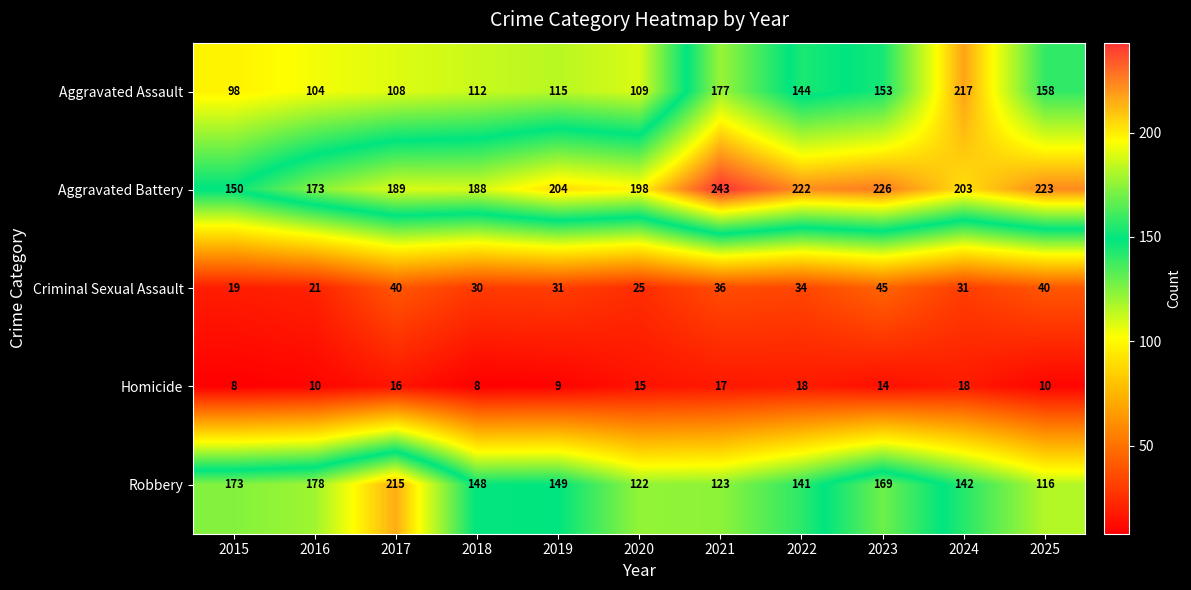

What value does the Aggravated Battery series have at 2017, to the nearest 10?

190